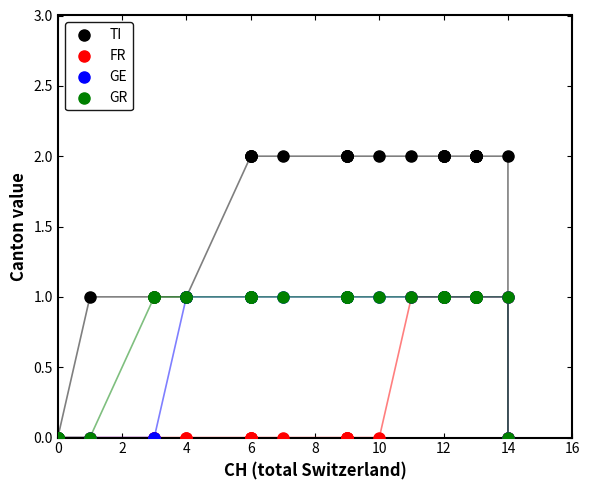

Which series reaches the maximum Y coordinate?

TI